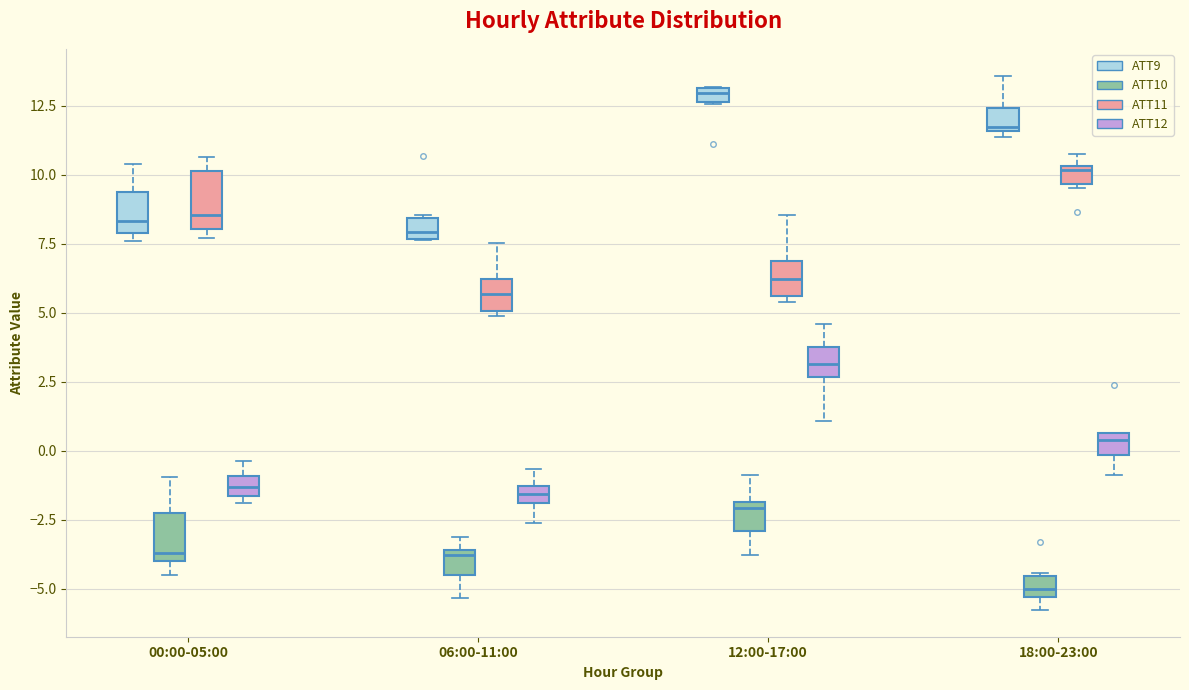

Where does the lower whisker of the box for 12:00-17:00 (ATT10) end on the y-axis? The values are not printed on the chart, so give them approximately, as read against the axis.

-4.0